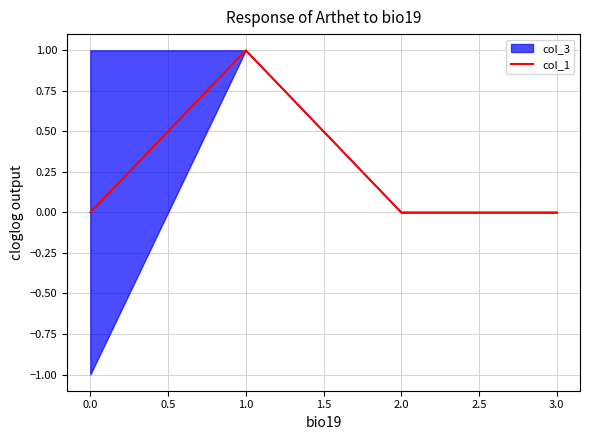

What is the sum of all values?

1